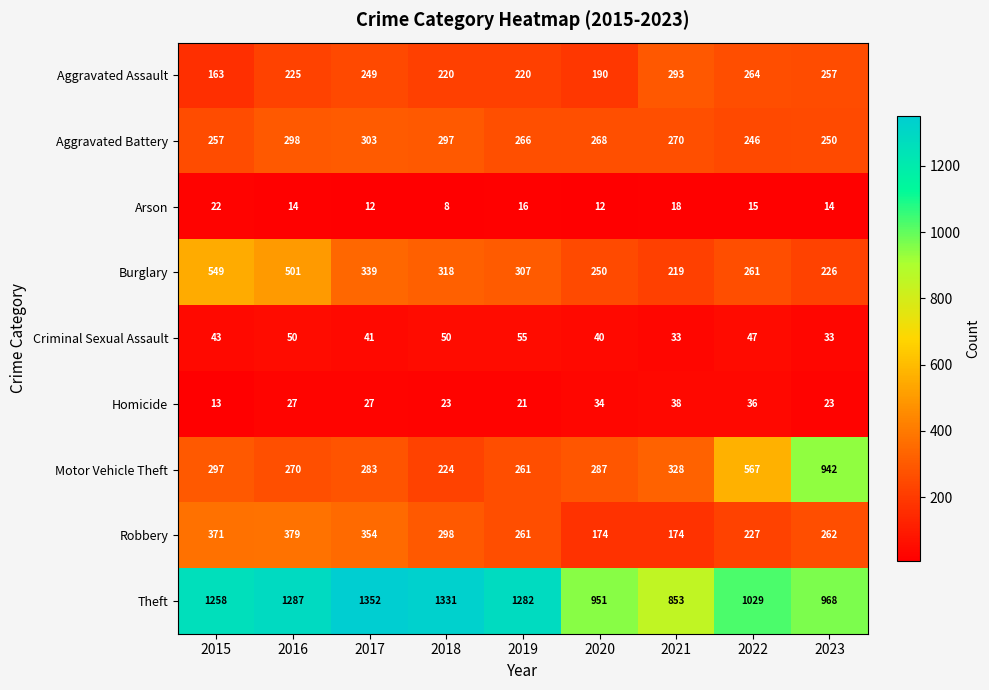

What is the spread (max minus min) of values at 2023?

954